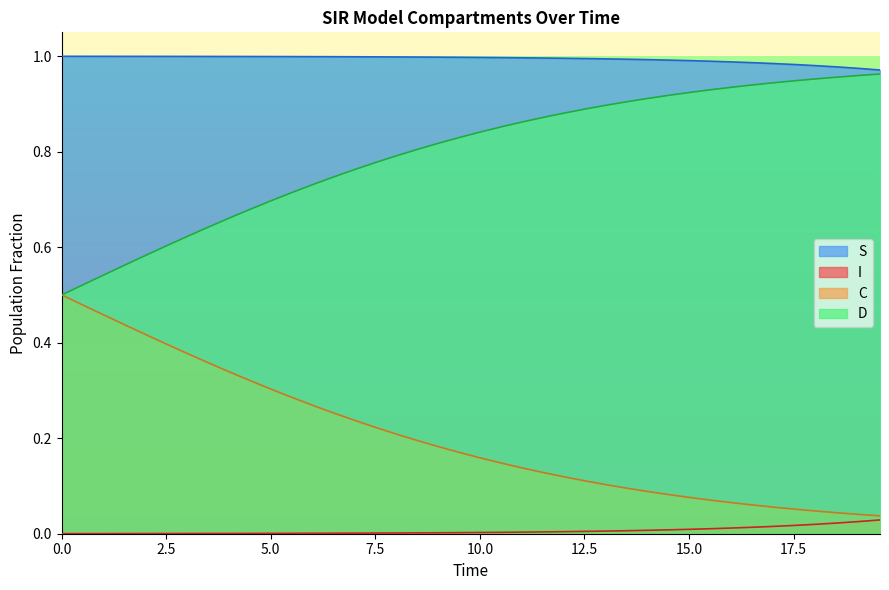

What are all the series names shown in the legend?

S, I, C, D